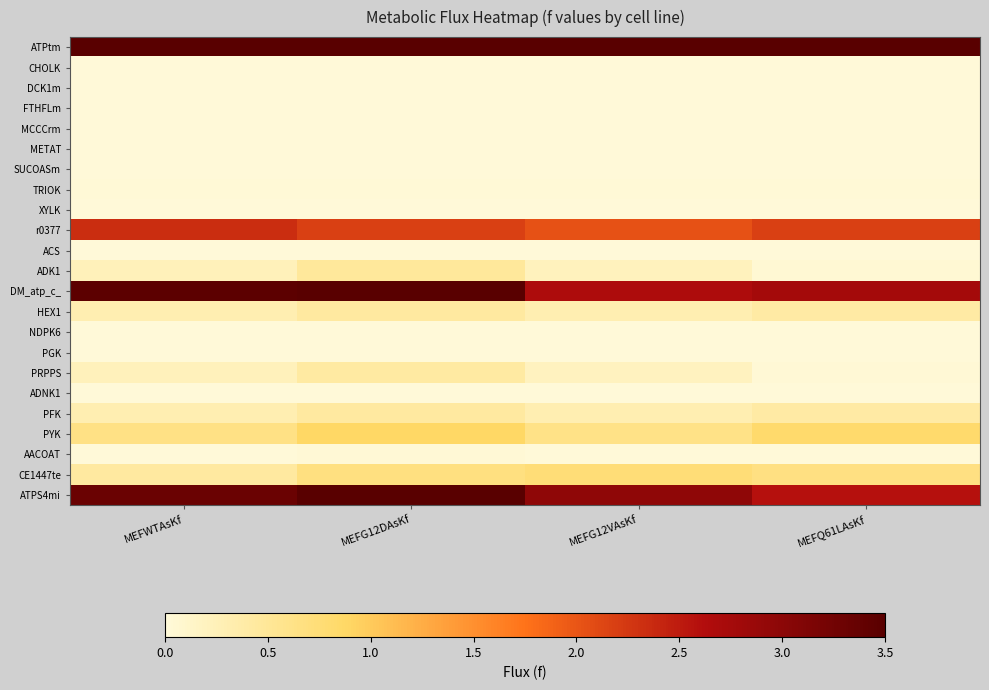

Which series has the largest total across all categories?

ATPtm